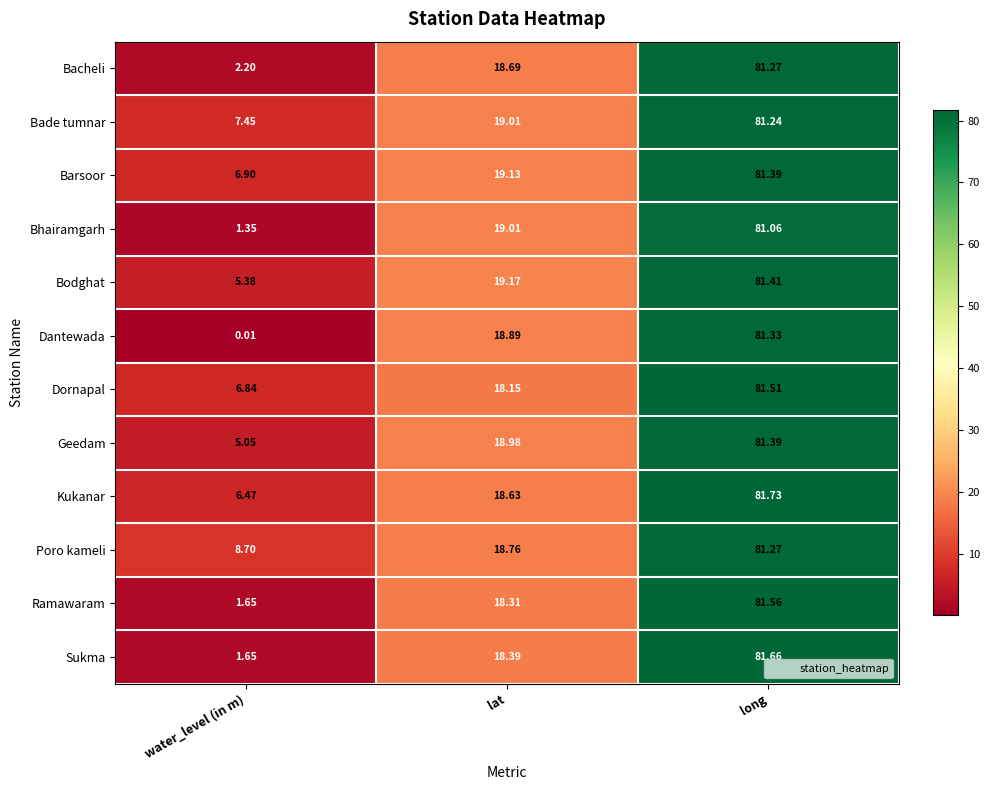

Which series has the widest spread of values?

Dantewada